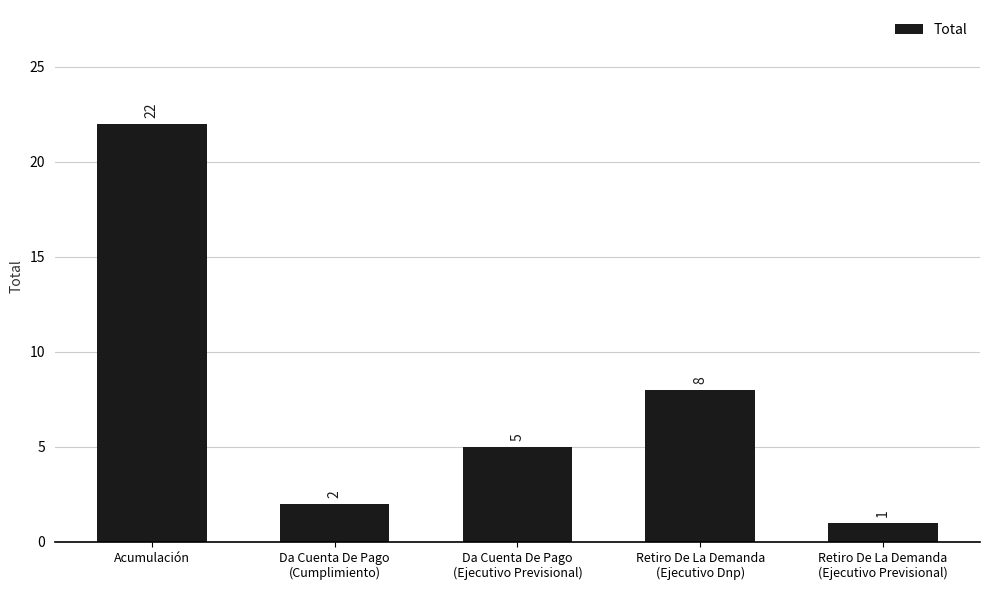

Reading right to left, list all the values displayed in this chart.

1	8	5	2	22